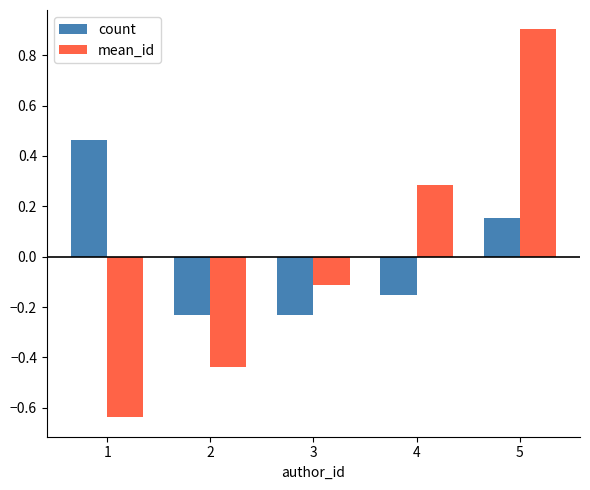

What are all the series names shown in the legend?

count, mean_id